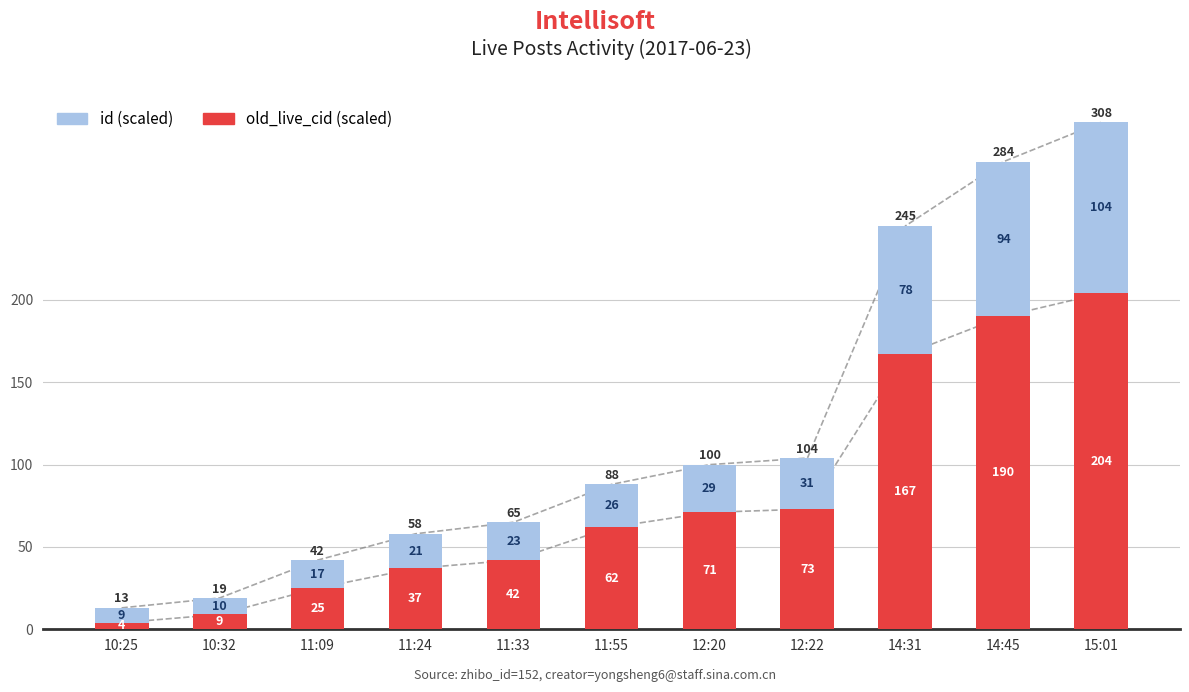

Reading right to left, list all the values displayed in this chart.

old_live_cid: 15:01=204	14:45=190	14:31=167	12:22=73	12:20=71	11:55=62	11:33=42	11:24=37	11:09=25	10:32=9	10:25=4
id: 15:01=104	14:45=94	14:31=78	12:22=31	12:20=29	11:55=26	11:33=23	11:24=21	11:09=17	10:32=10	10:25=9